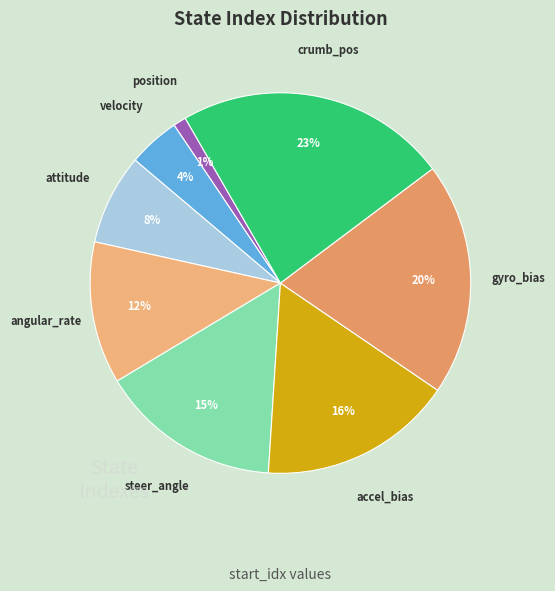

How many slices are in this pie chart?

8